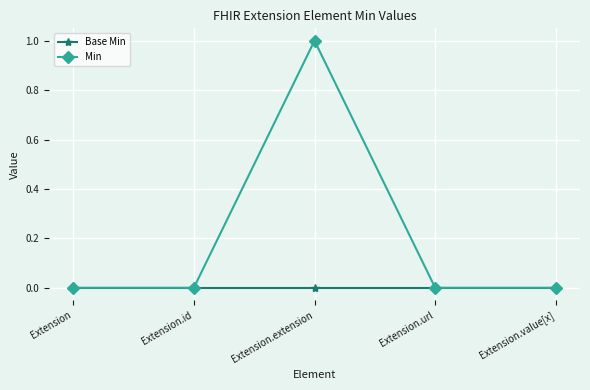

Reading left to right, what are all the values shown in this chart?

Base Min: 0	0	0	0	0
Min: 0	0	1	0	0